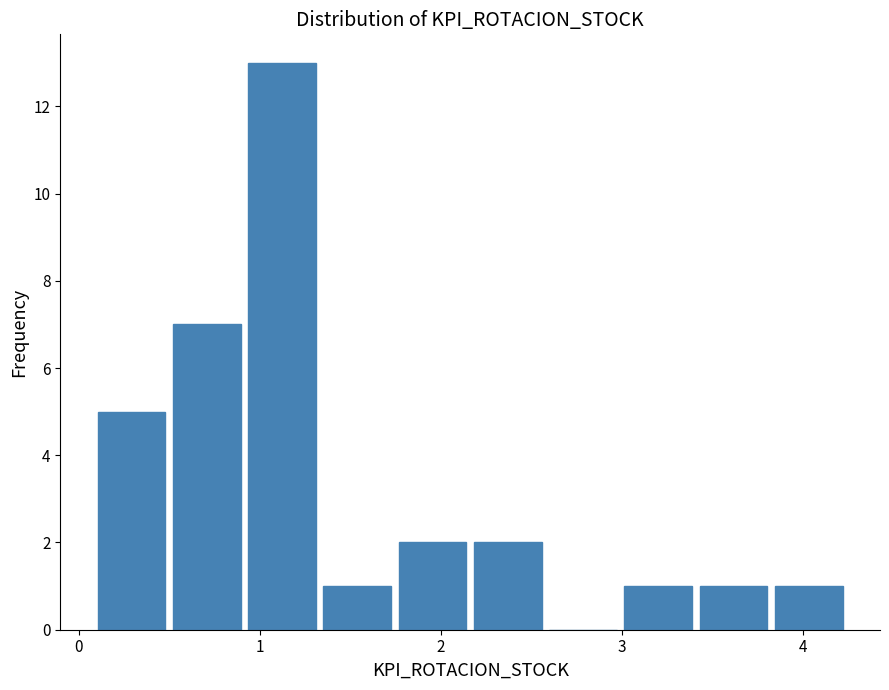

Over which range of the x-axis is the bar tallest?

0.9 to 1.4